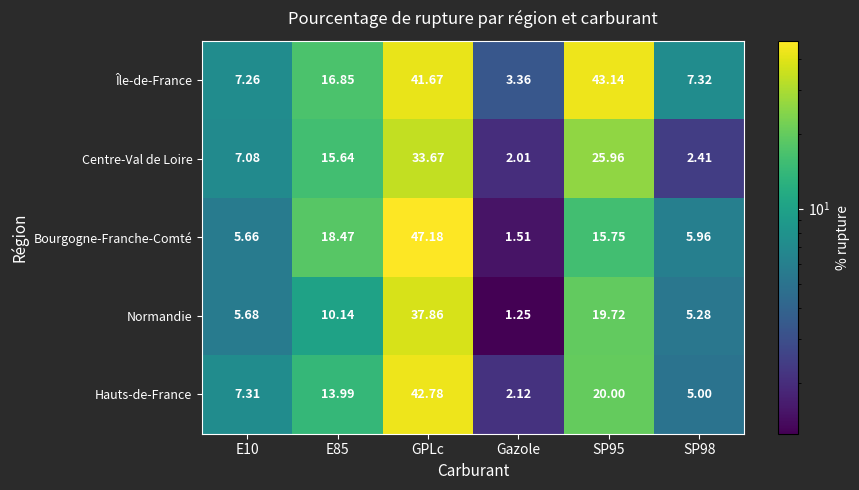

Count the number of data series in this chart.

5